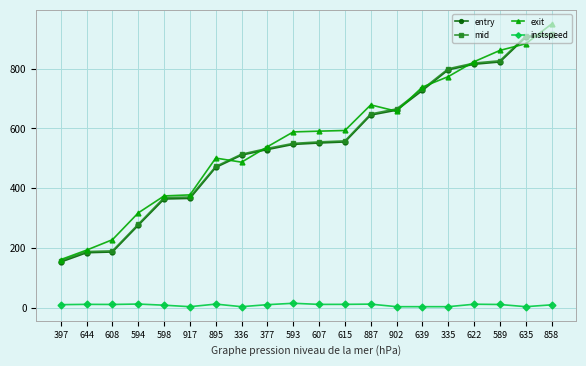

What is the value of the mid point at the 16th from the left?

799.3